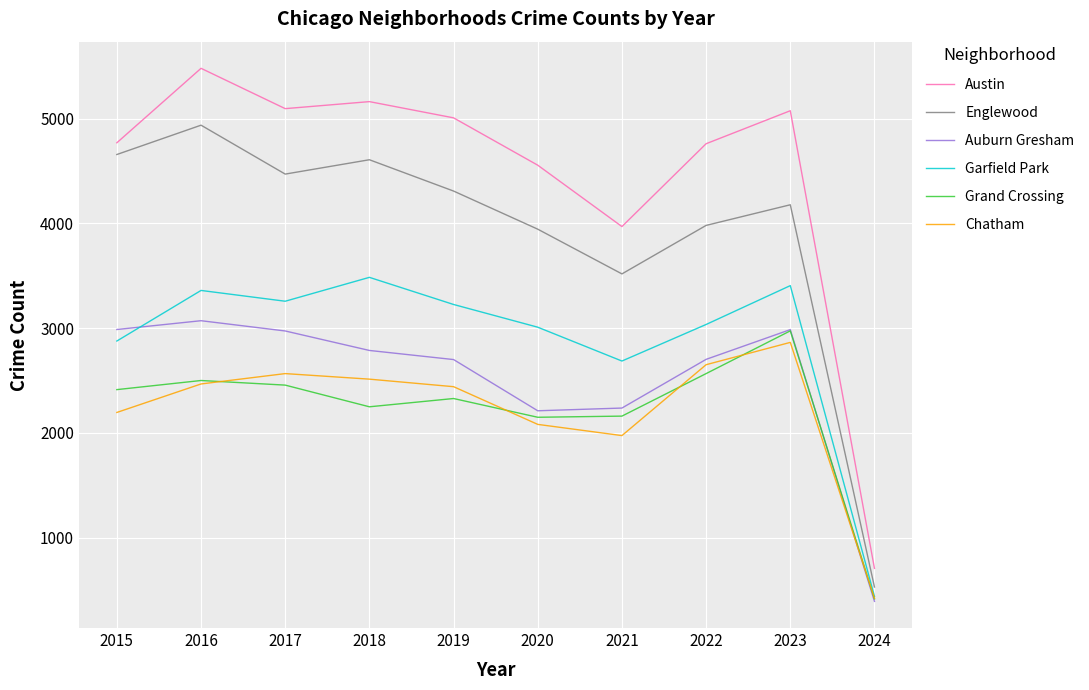

Is the value of Austin at 2021 greater than the value of Grand Crossing at 2021?

Yes